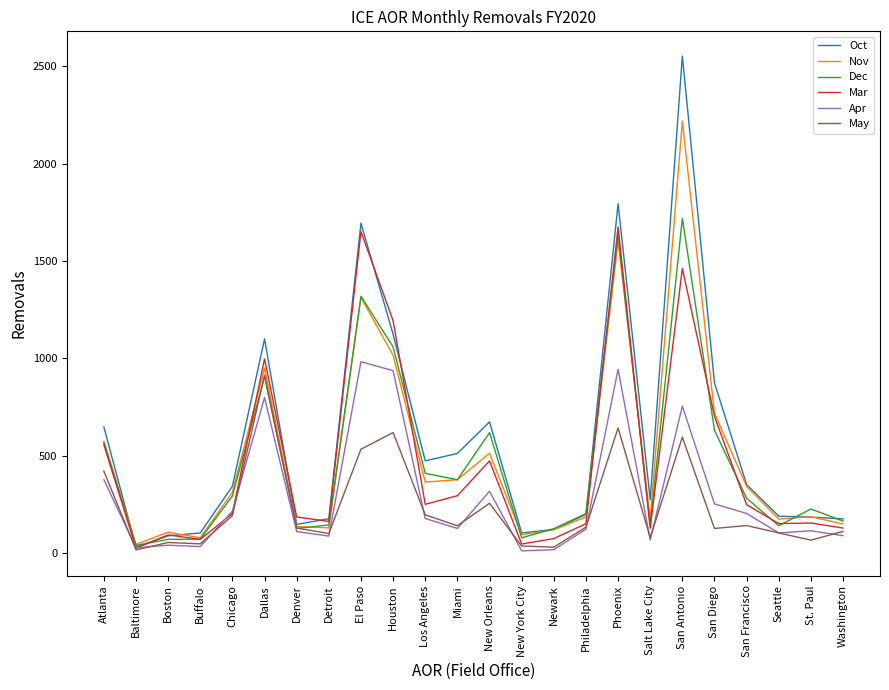

The value of May at Chicago is 193. True or false?

True